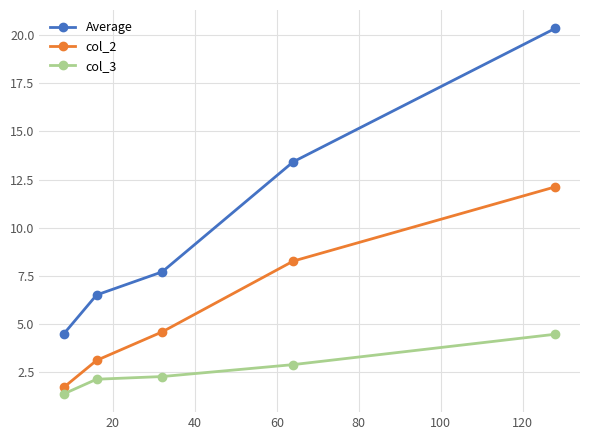

True or false: Average and col_2 cross at least once.

False